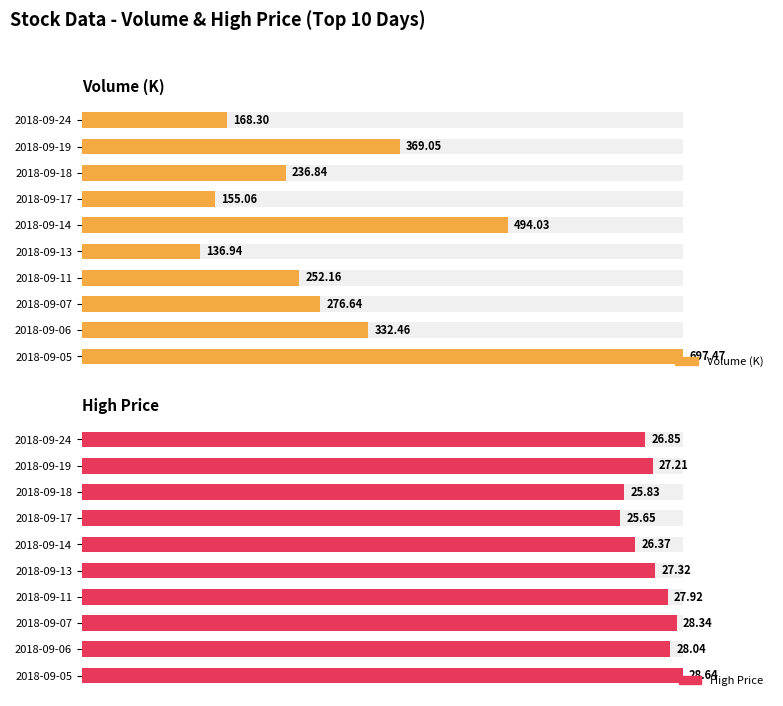

Which series has the widest spread of values?

Volume (K)